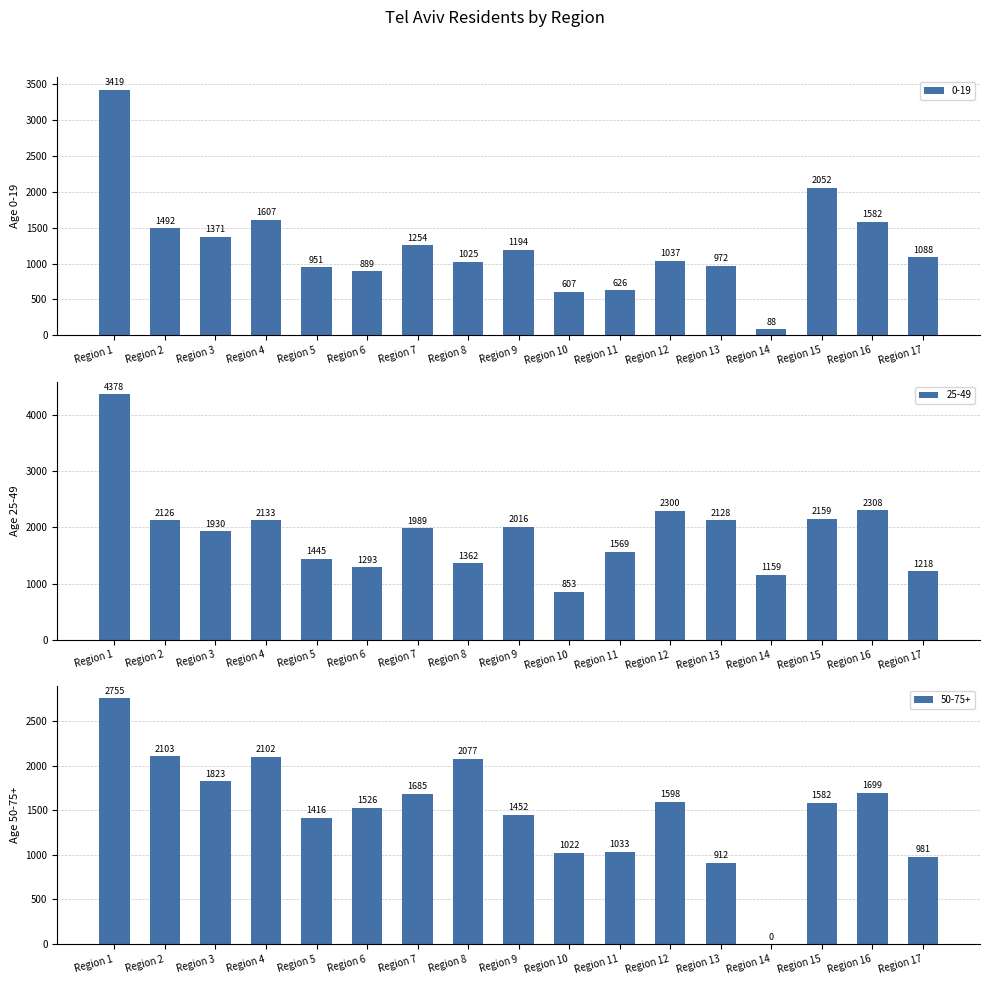

What is the sum of the 25-49 values at Region 3 and Region 9?

3946